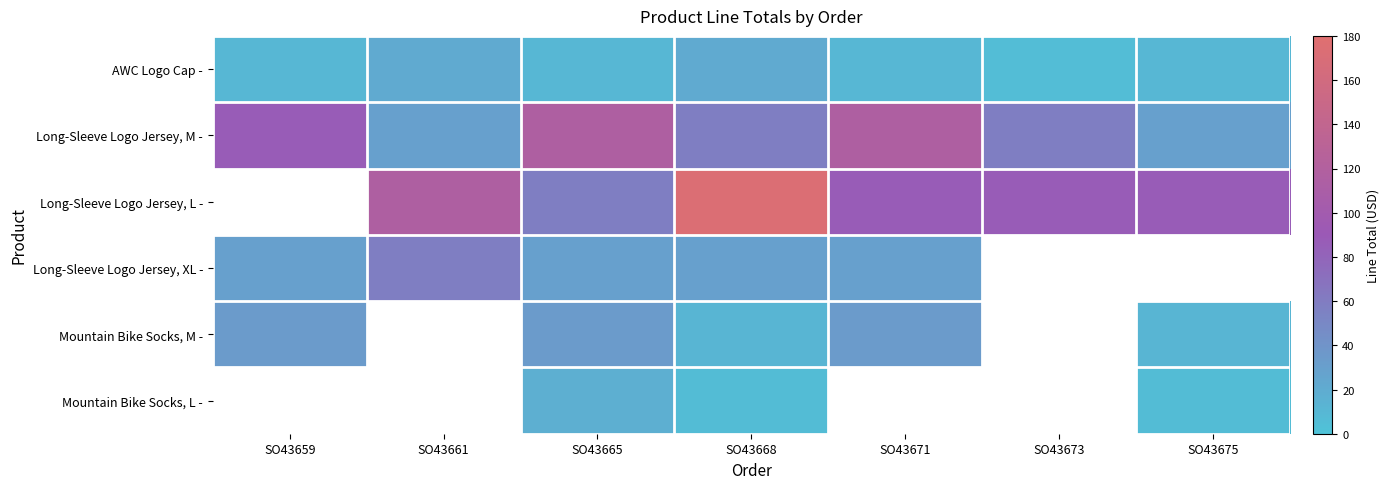

What is the difference between the AWC Logo Cap - values at SO43659 and SO43668?

10.4